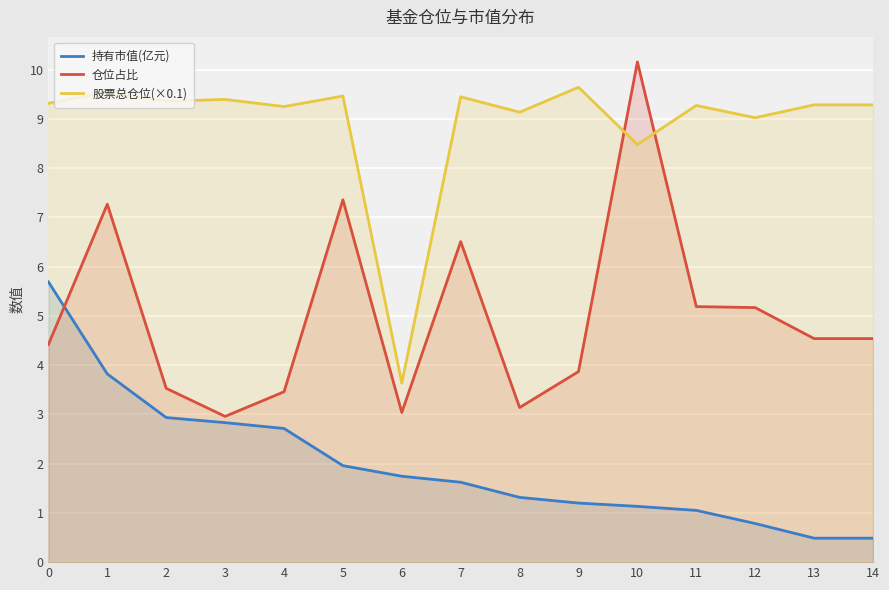

Rank the series at 4 from lowest to highest value.

持有市值(亿元), 仓位占比, 股票总仓位(×0.1)